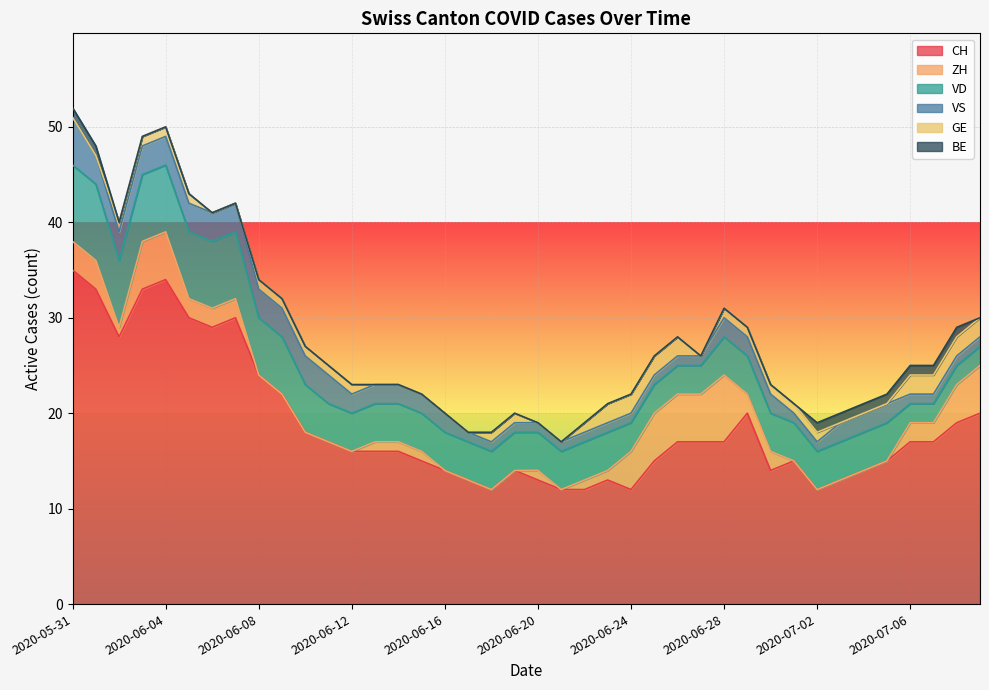

Where is CH nearest to the value 23?

2020-06-08